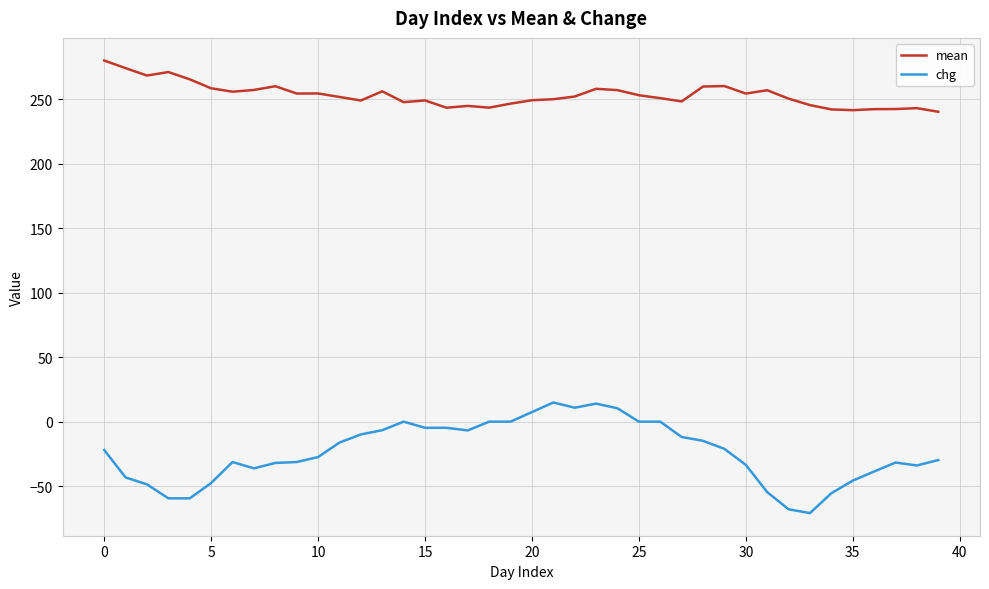

List the series in order of their overall mean, lowest first.

chg, mean